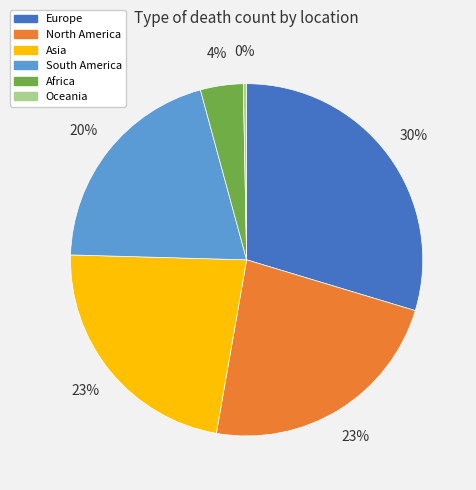

Which slice is the largest?

Europe